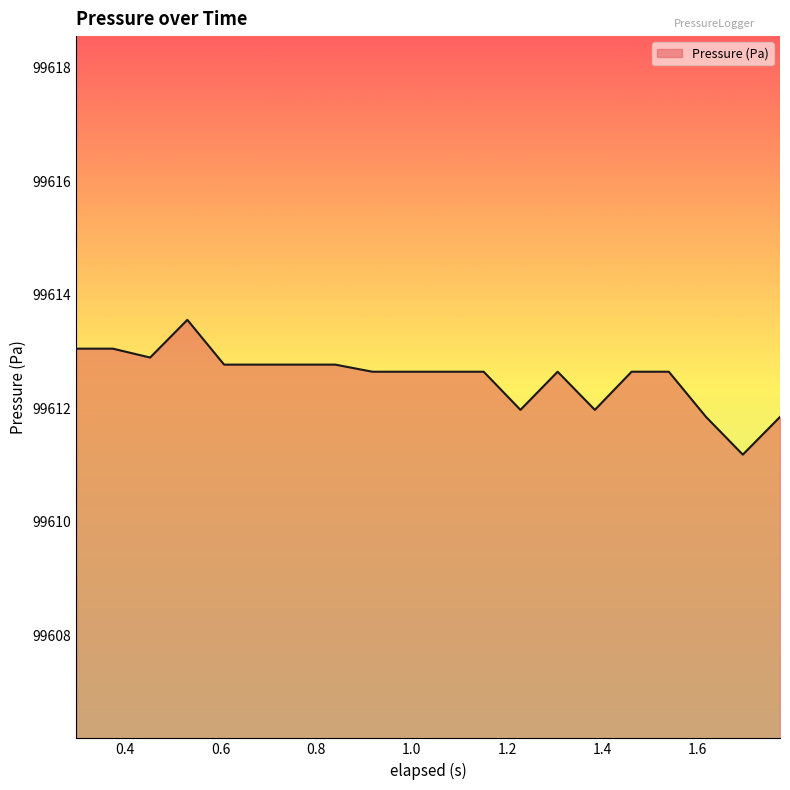

What is the smallest value displayed?

99611.2